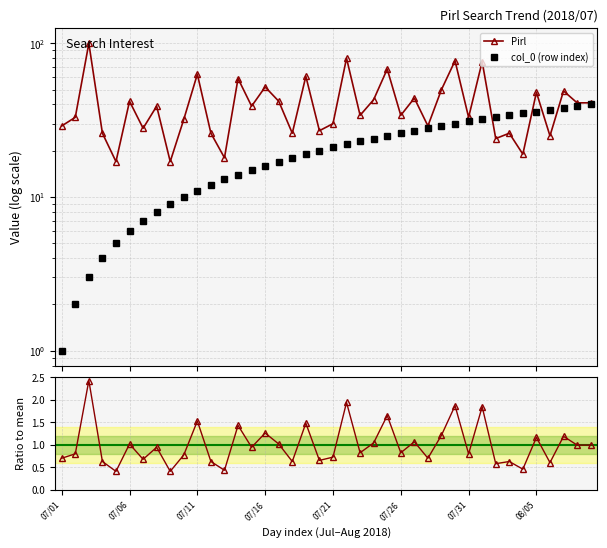

What is the sum of all Pirl values?

1647.0